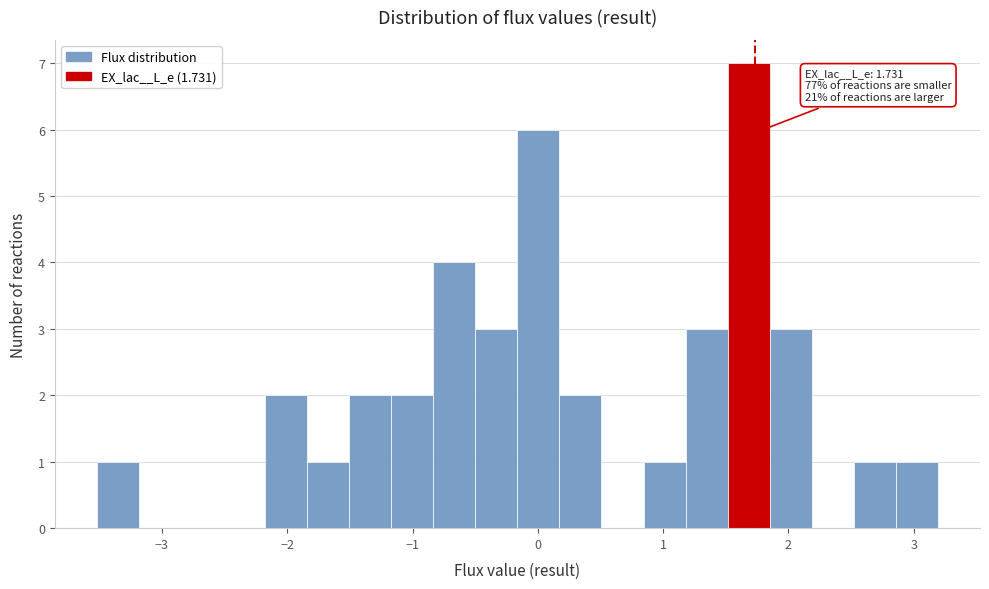

Read against the x-axis, roughly where is the centre of the tallest bar?

1.7